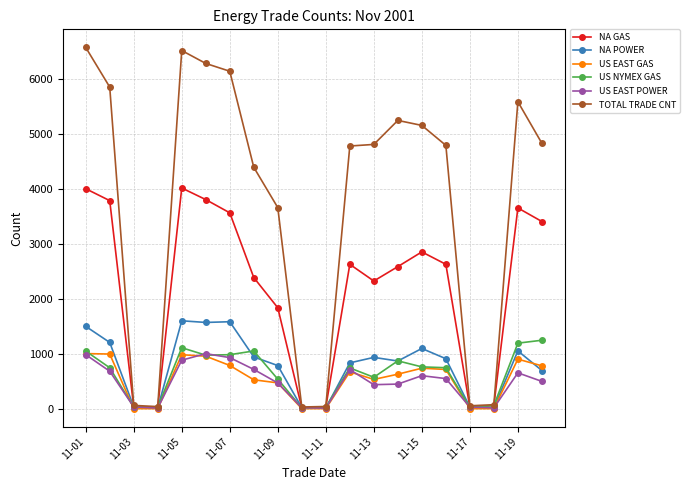

What is the average value of the US EAST GAS series?

534